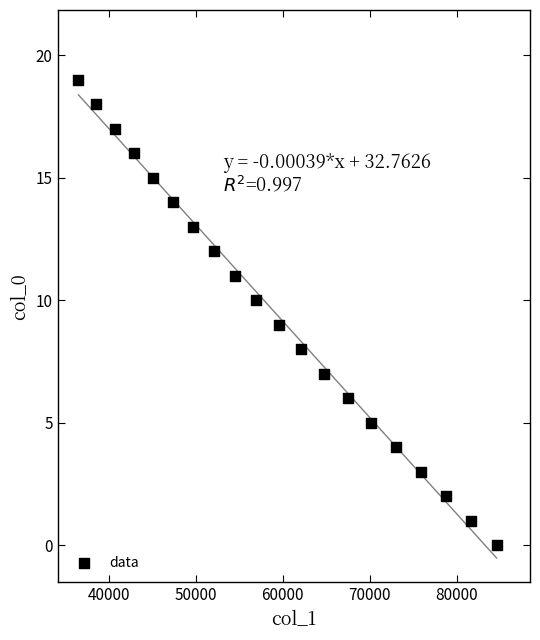

How many data points are displayed?

20